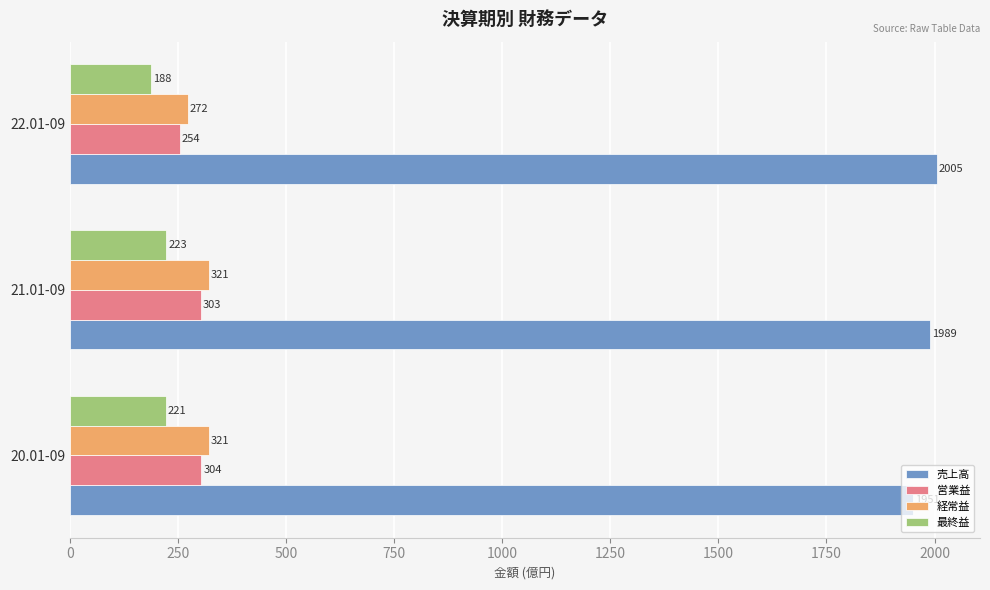

Rank the series by their maximum value, from lowest to highest.

最終益, 営業益, 経常益, 売上高